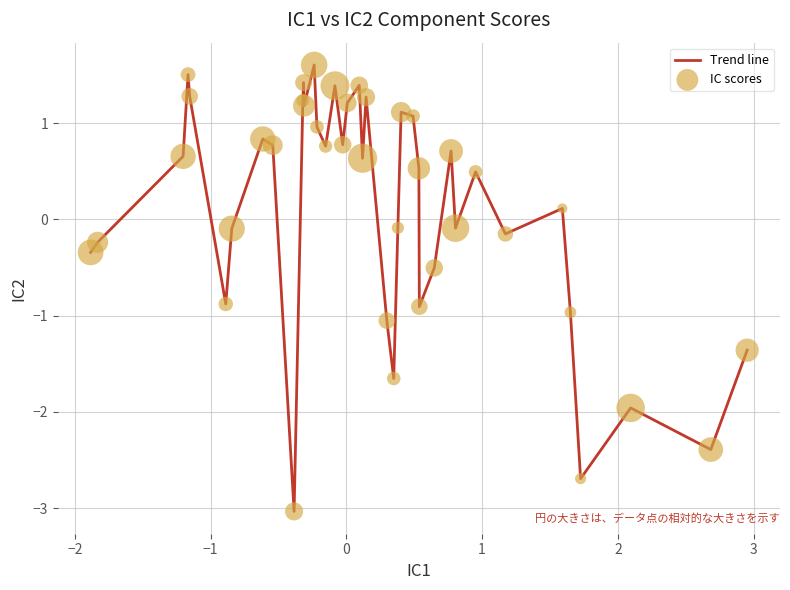

What is the maximum value shown in the chart?

1.6